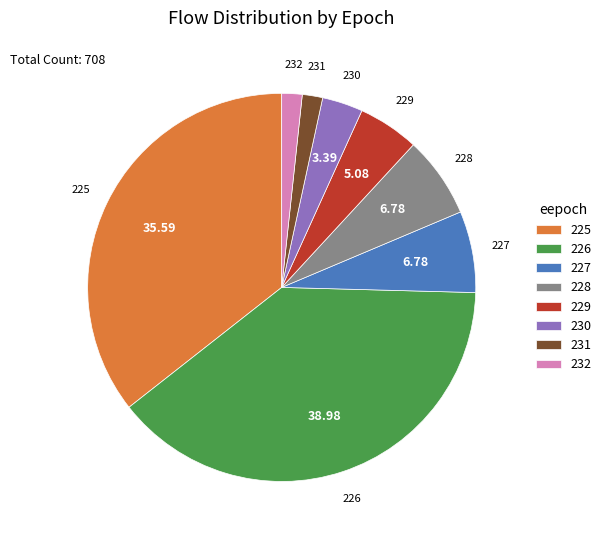

Count the number of slices in the pie.

8